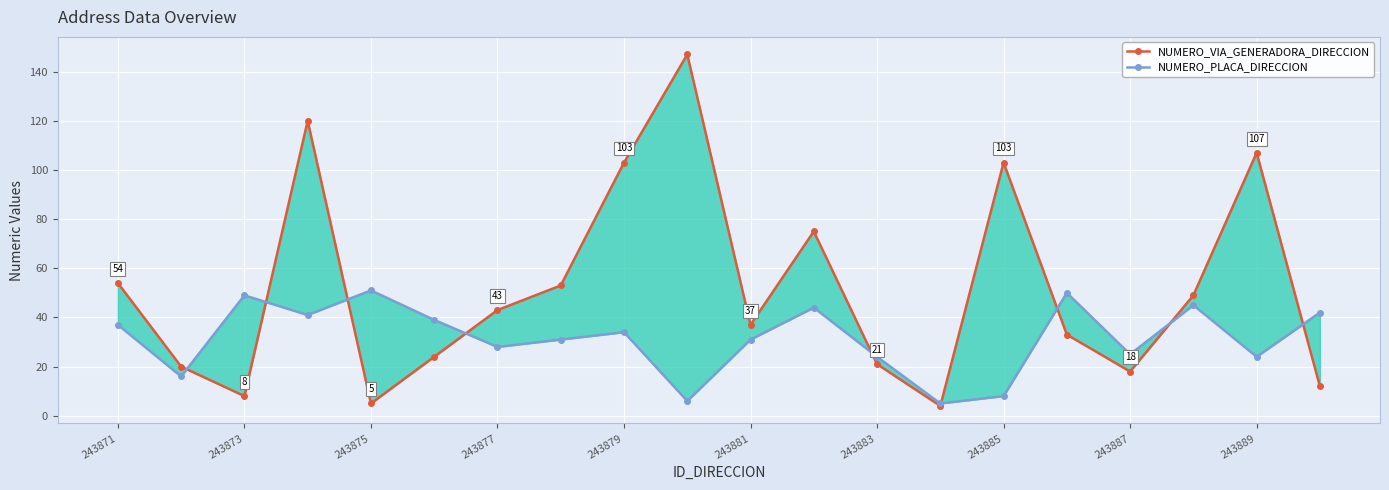

At which label does NUMERO_VIA_GENERADORA_DIRECCION first exceed 43?

243871